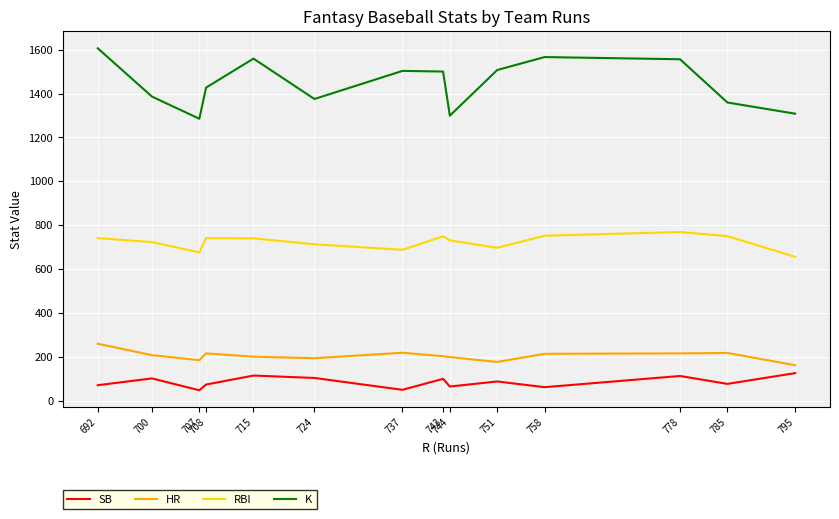

The RBI series shows 697 at 751. True or false?

True